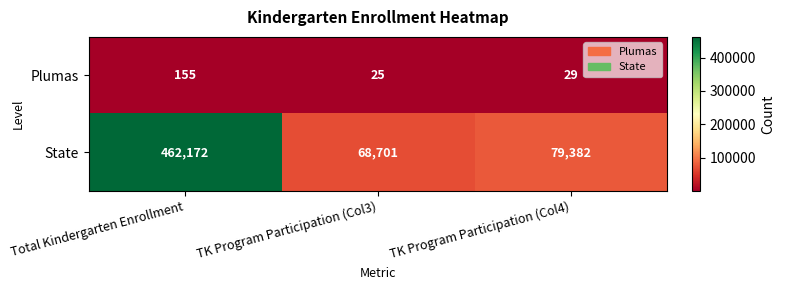

List the series in order of their overall mean, highest first.

State, Plumas